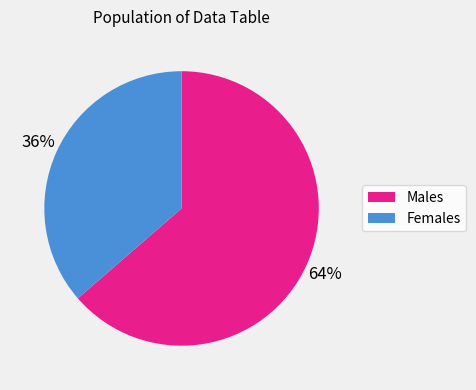

Is there any slice that represents more than half of the pie?

Yes